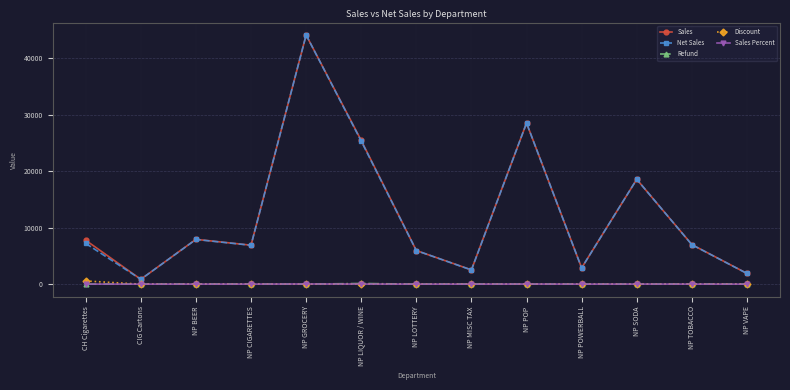

The value of Net Sales at NP TOBACCO is 1986.9. True or false?

False